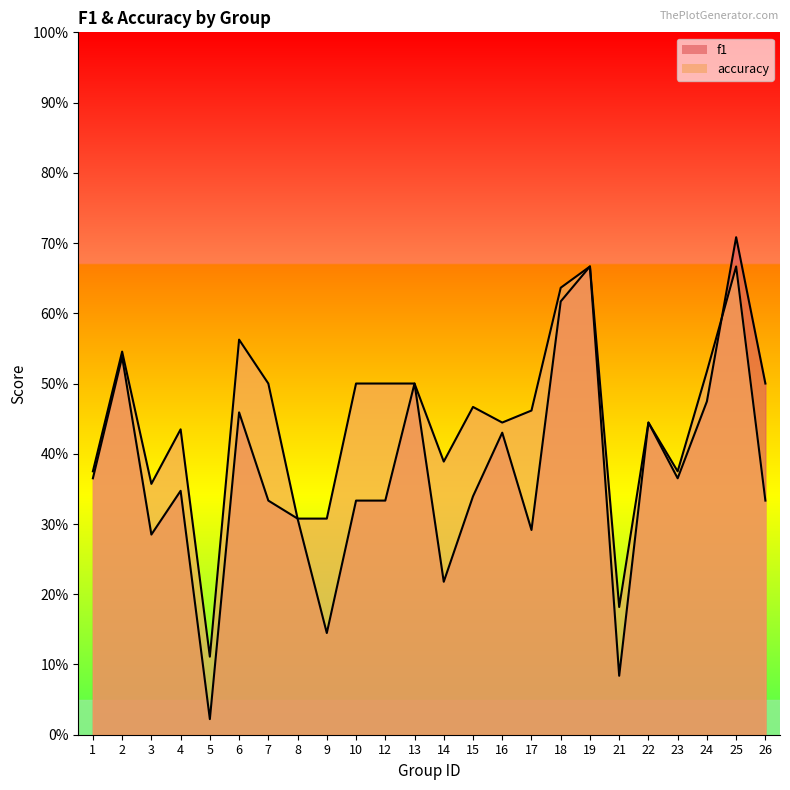

List the series in order of their peak value, lowest first.

accuracy, f1